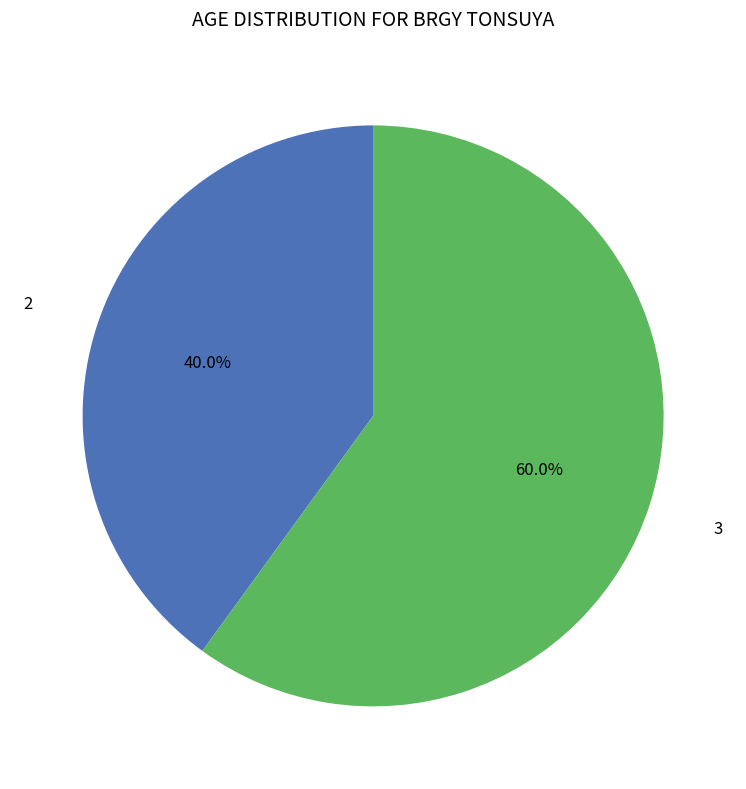

Is there any slice that represents more than half of the pie?

Yes